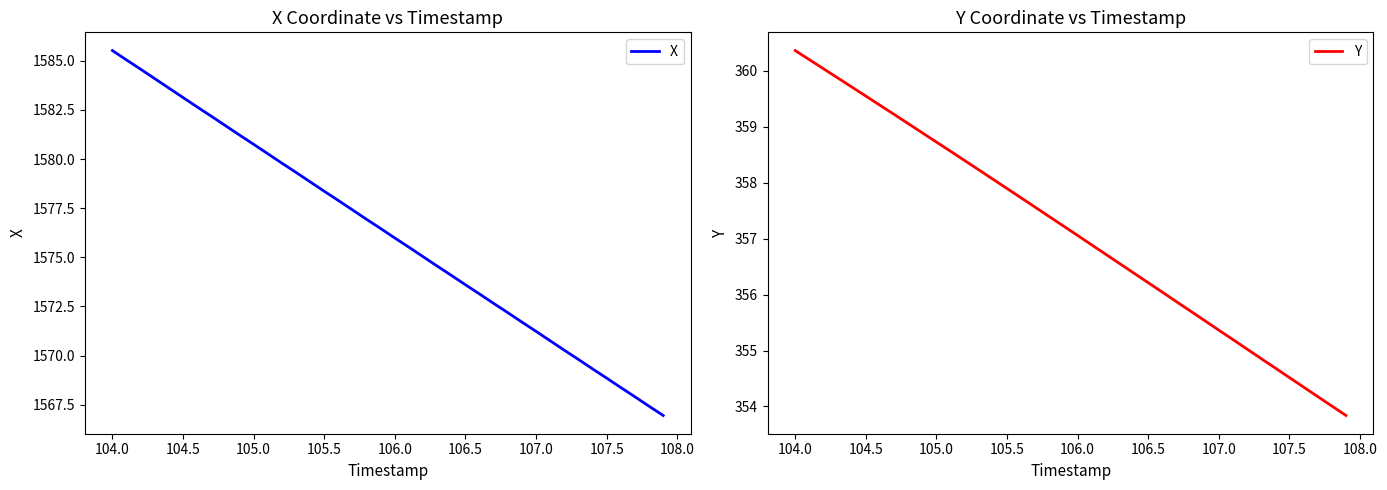

Reading left to right, transcribe all the data shown in this chart.

X: 1585.5	1585.0	1584.6	1584.1	1583.6	1583.1	1582.7	1582.2	1581.7	1581.2	1580.8	1580.3	1579.8	1579.3	1578.8	1578.4	1577.9	1577.4	1576.9	1576.5	1576.0	1575.5	1575.0	1574.5	1574.1	1573.6	1573.1	1572.7	1572.2	1571.7	1571.2	1570.8	1570.3	1569.8	1569.3	1568.8	1568.4	1567.9	1567.4	1567.0
Y: 360.4	360.2	360.0	359.9	359.7	359.5	359.4	359.2	359.1	358.9	358.7	358.6	358.4	358.2	358.1	357.9	357.7	357.6	357.4	357.2	357.1	356.9	356.7	356.6	356.4	356.2	356.0	355.9	355.7	355.5	355.4	355.2	355.0	354.9	354.7	354.5	354.3	354.2	354.0	353.8